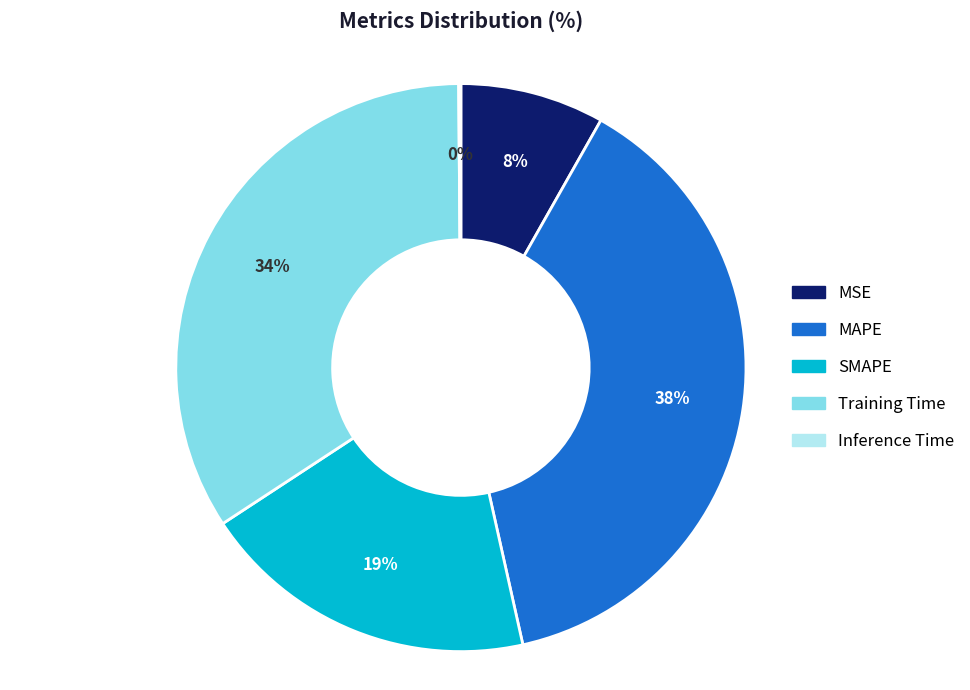

Combined, do MSE and MAPE account for over 50%?

No